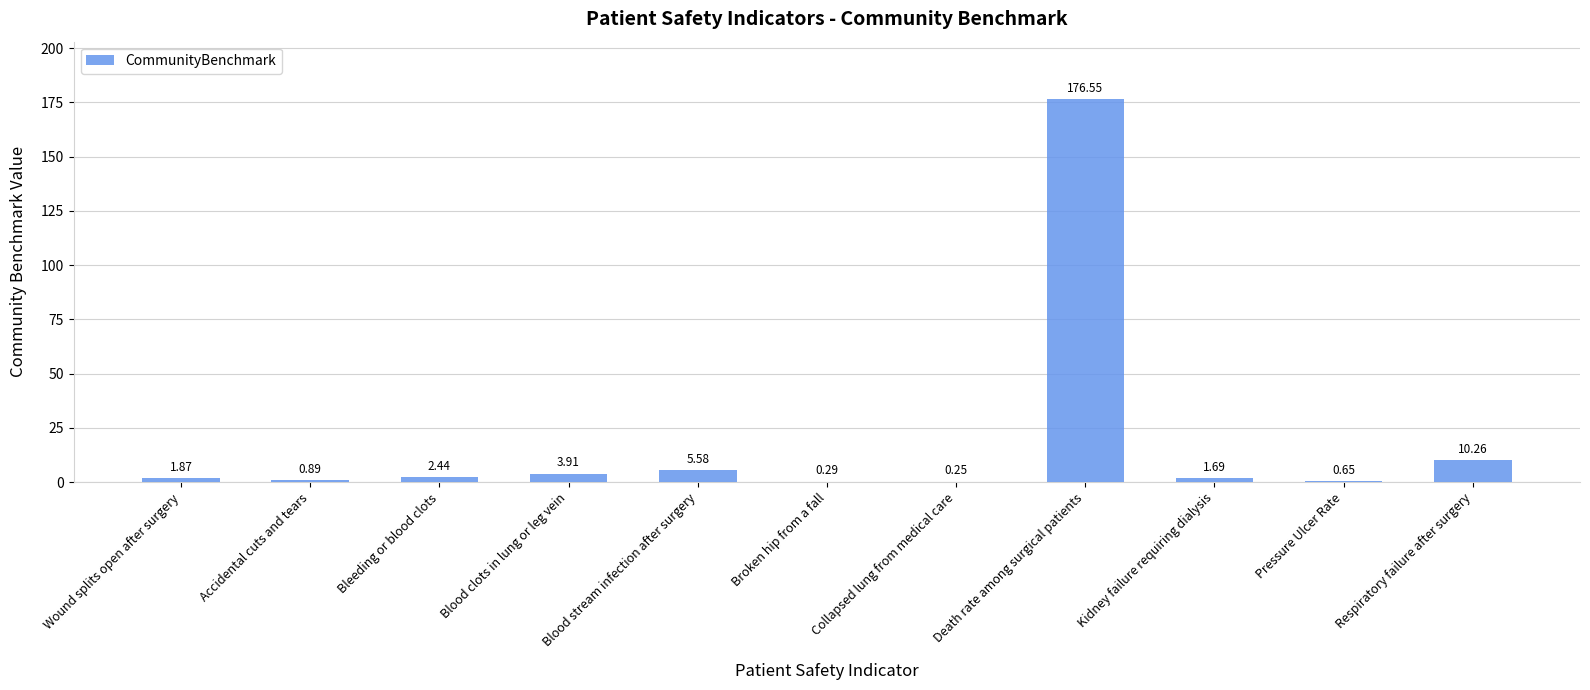

At which category does the chart reach its peak across all series?

Death rate among surgical patients